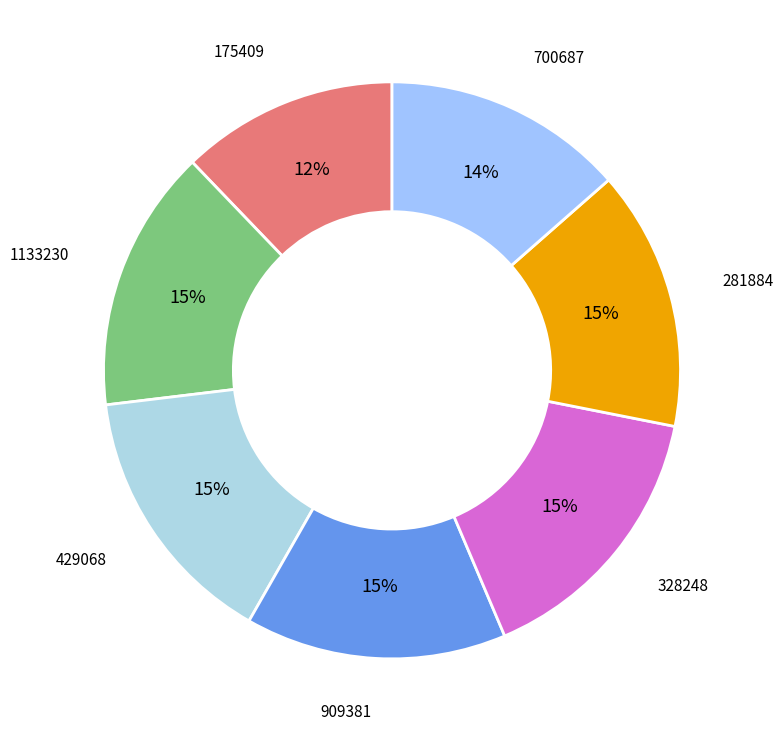

The 700687 slice represents 20% of the pie. True or false?

False